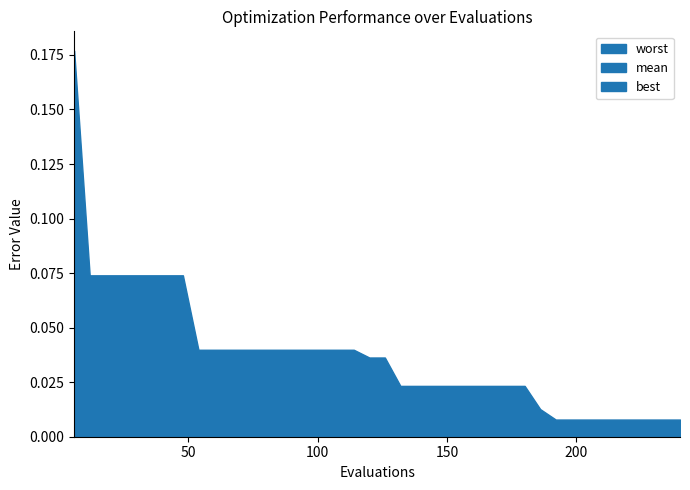

What is the difference between the maximum and minimum values in the best series?

0.1